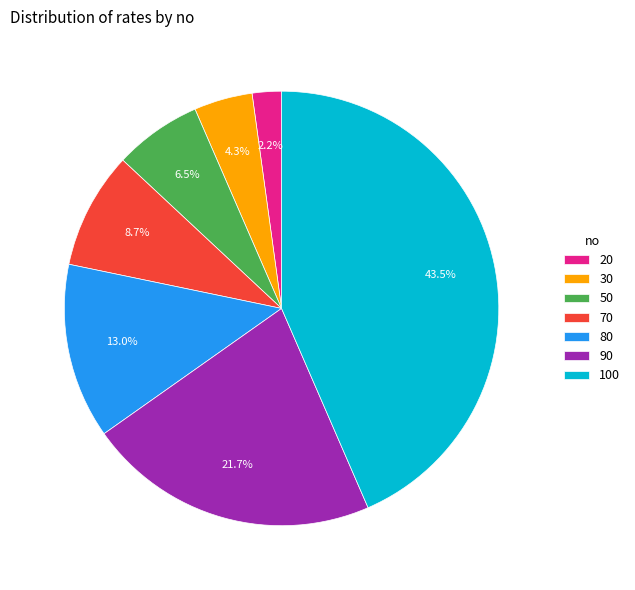

What percentage do 80 and 20 together represent?

15.2%